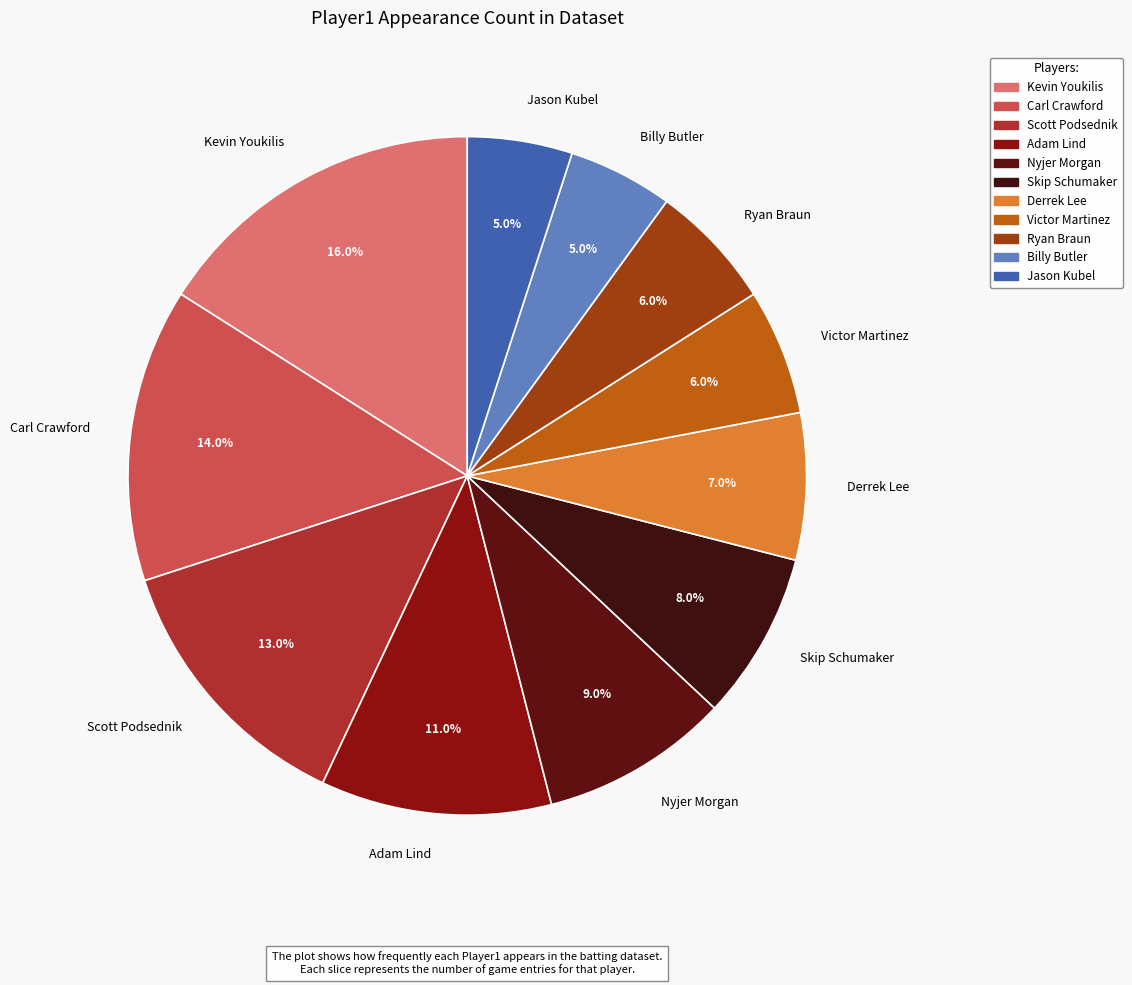

Do Adam Lind and Jason Kubel together represent more than half of the pie?

No